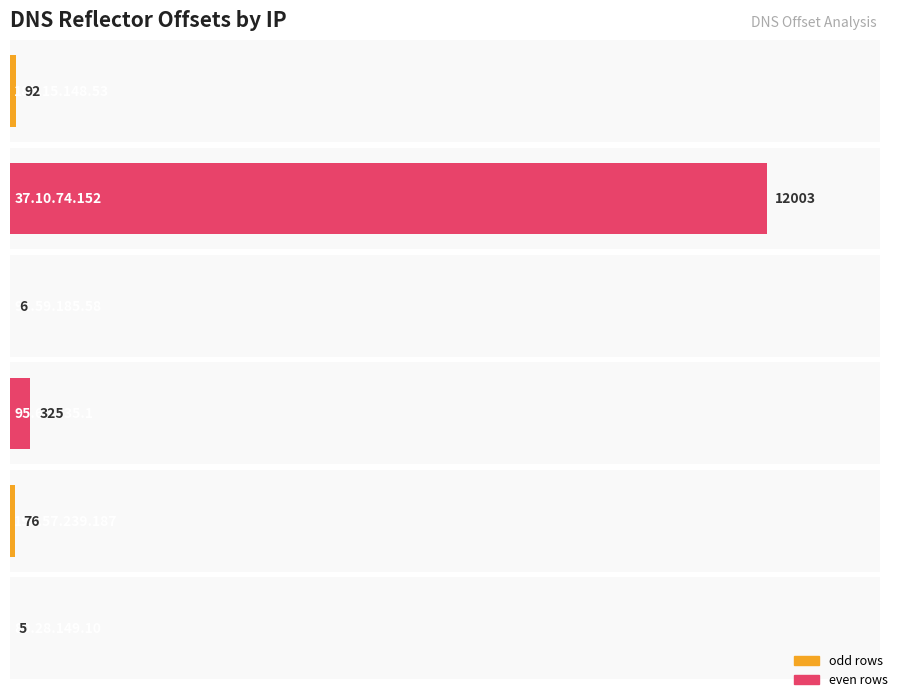

What is the minimum value shown in the chart?

5